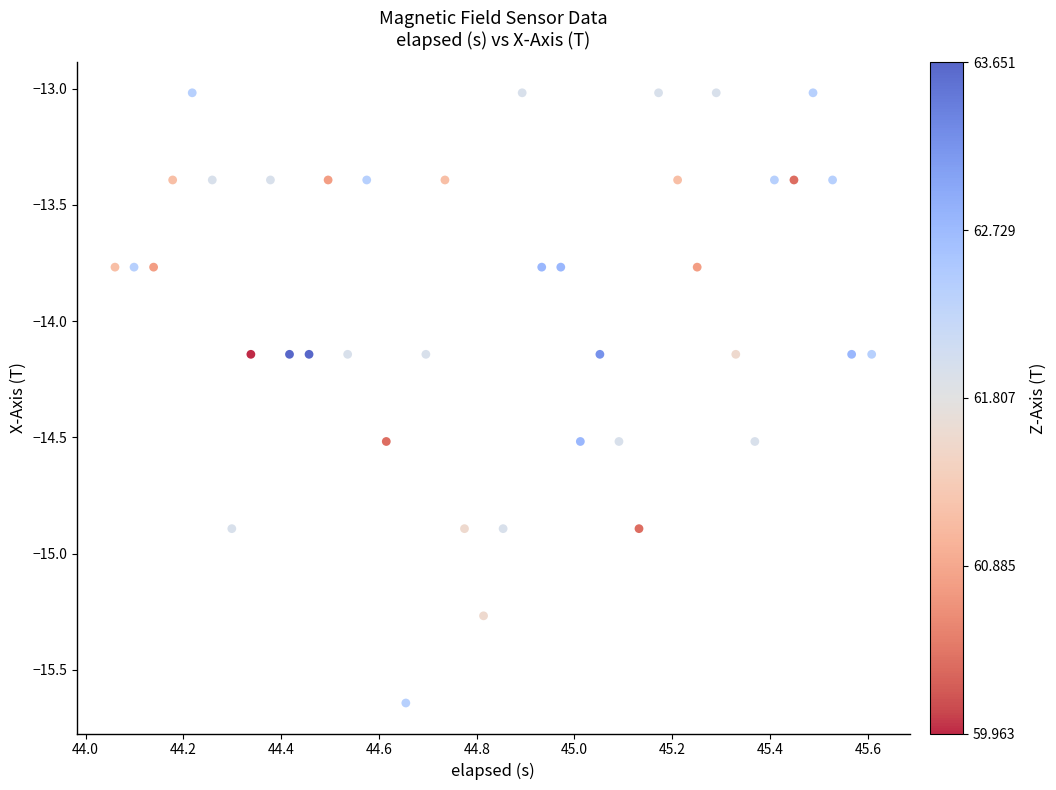

What is the range of Y values (max minus min)?

2.6